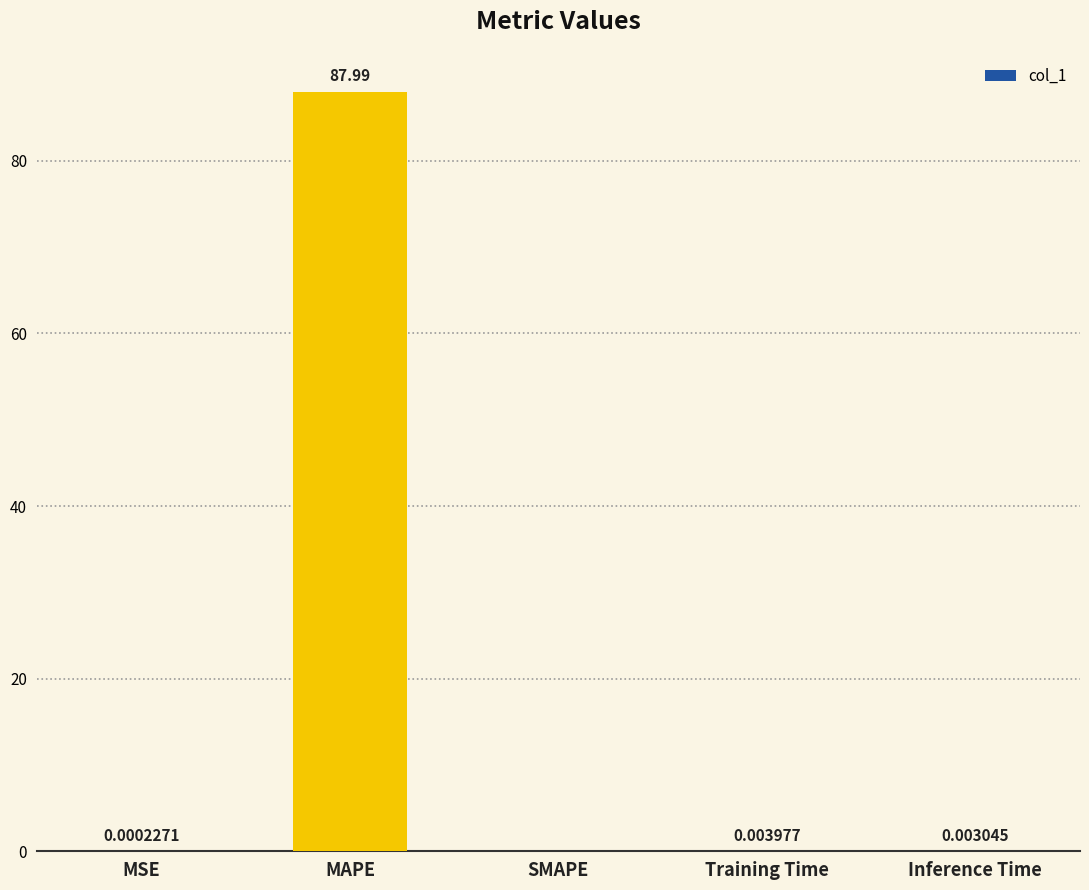

Are the bars horizontal?

No